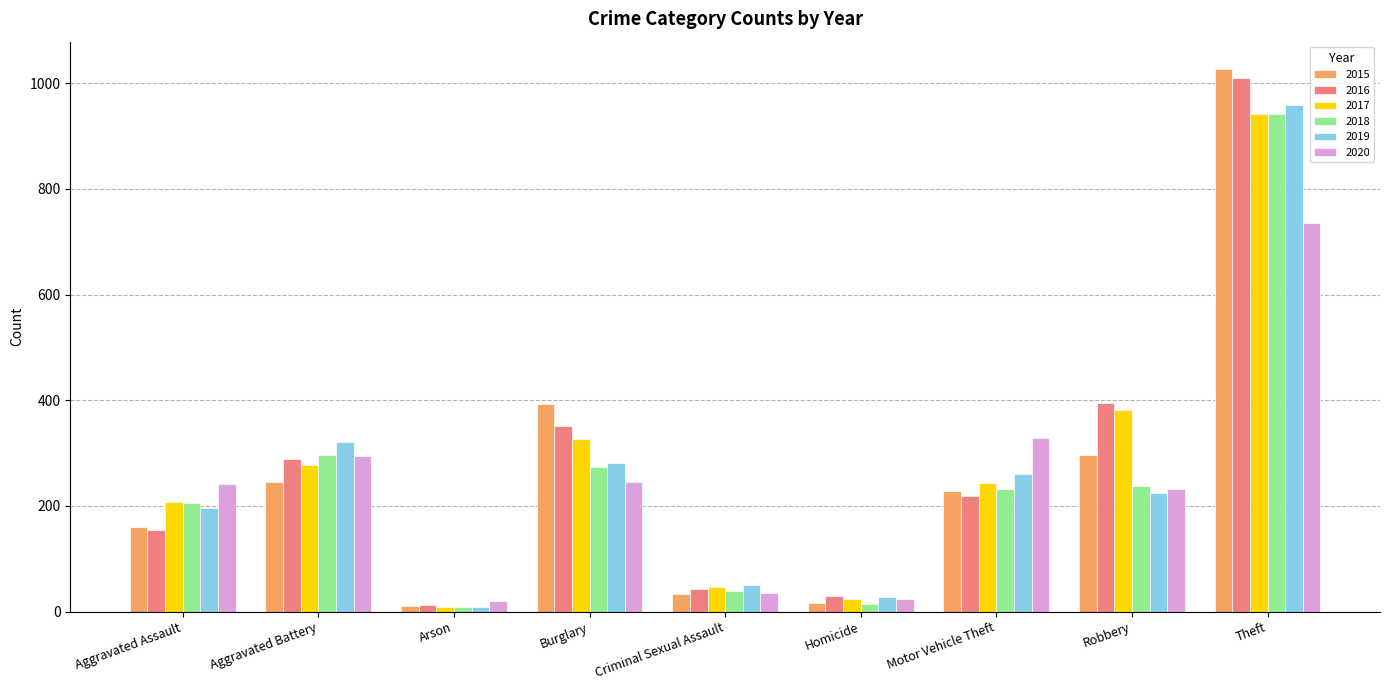

Which series changed the most between Aggravated Assault and Burglary?

2015